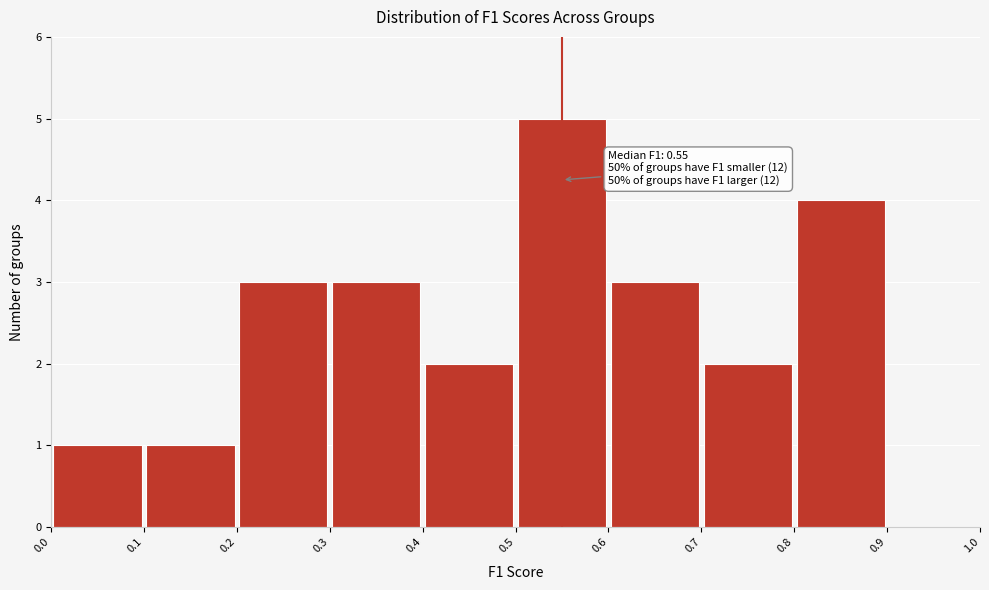

Which range on the x-axis has the tallest bar?

0.5 to 0.6